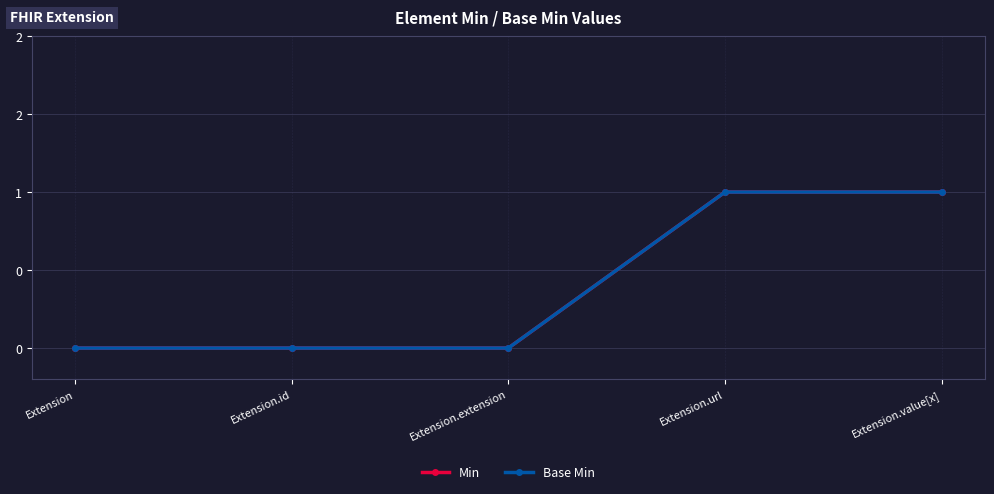

At which label is Base Min closest to 0?

Extension